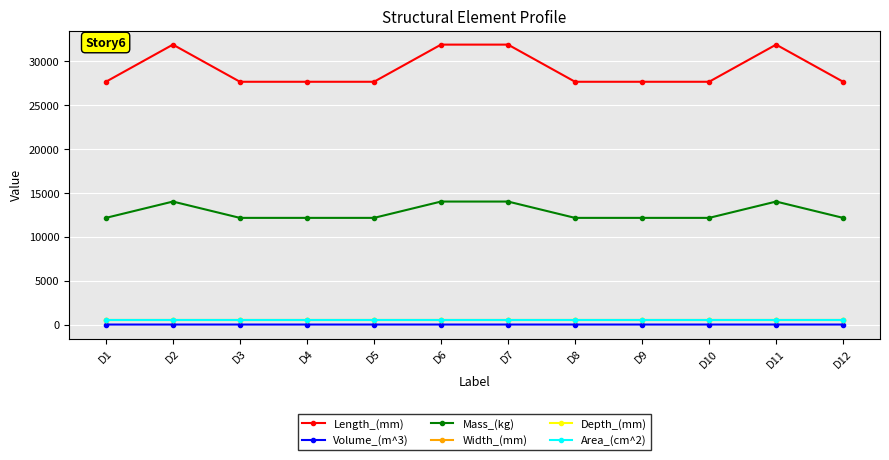

The value of Mass_(kg) at D11 is 8769.7. True or false?

False